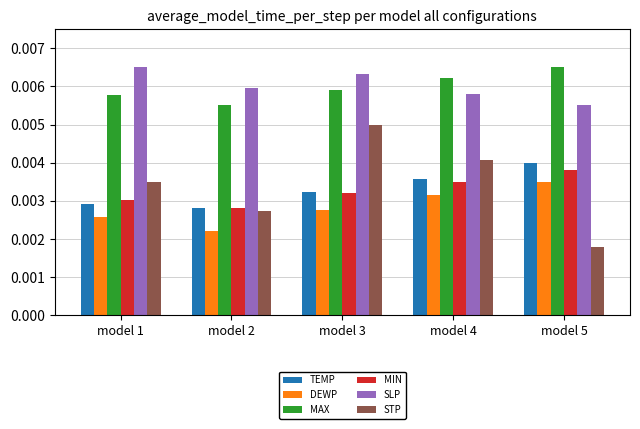

At how many categories does at least one series exceed 0?

5